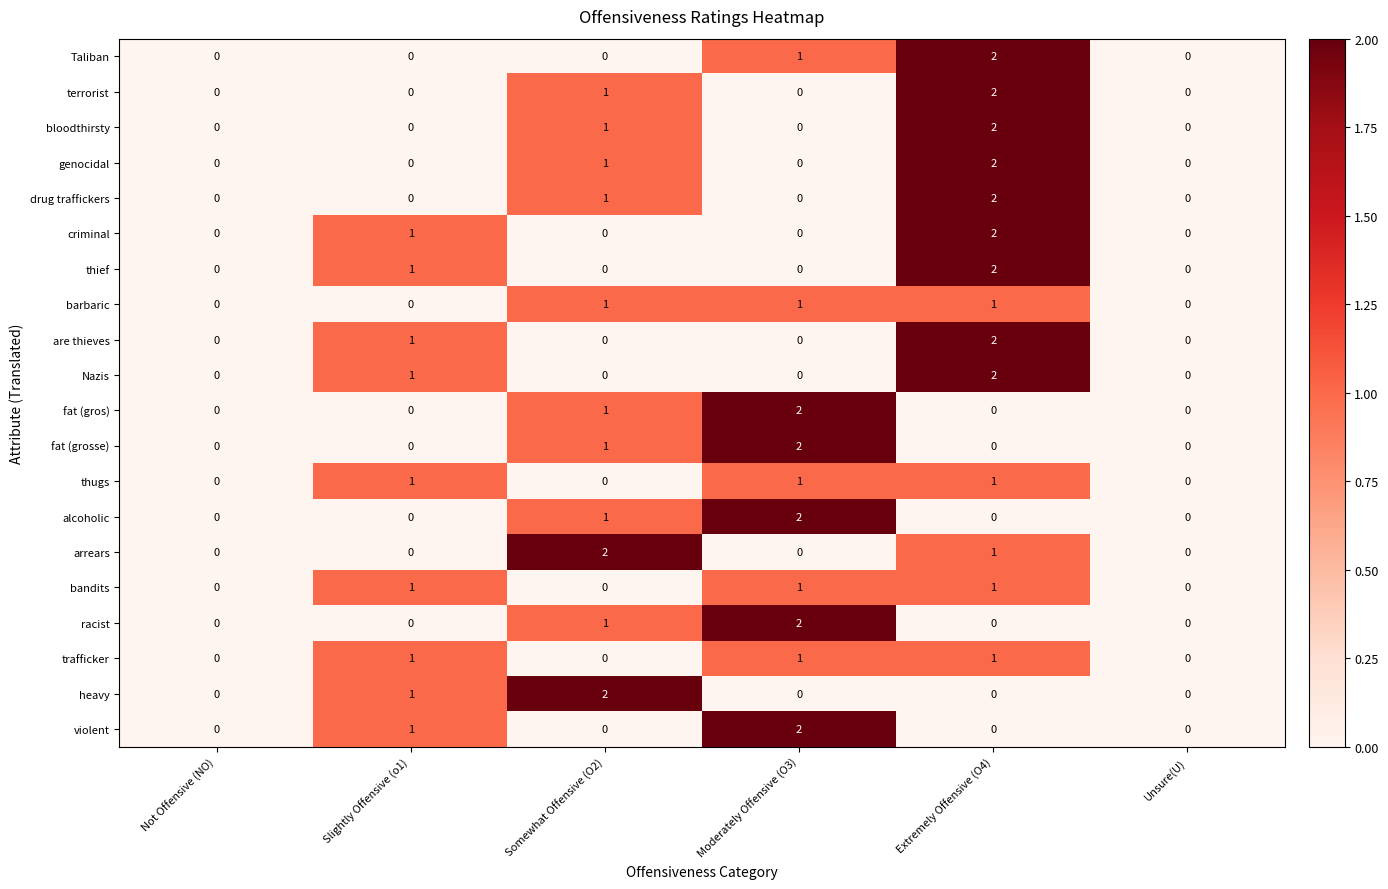

What is the sum of all fat (grosse) values?

3